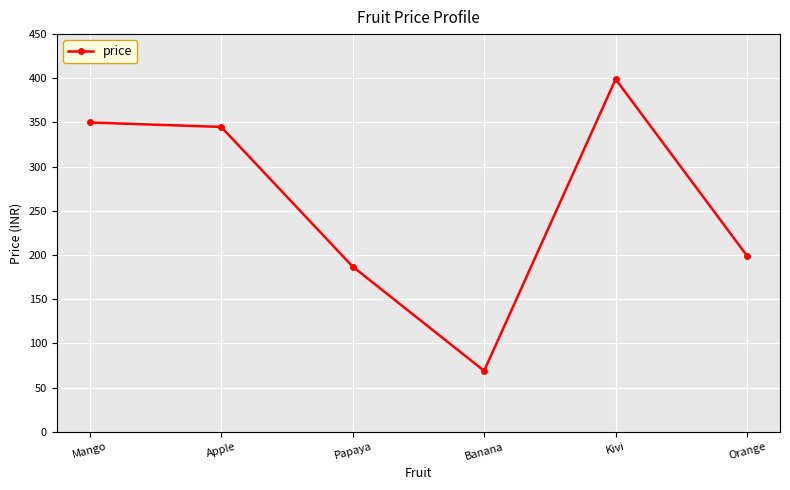

What is the label of the 3rd point from the left?

Papaya